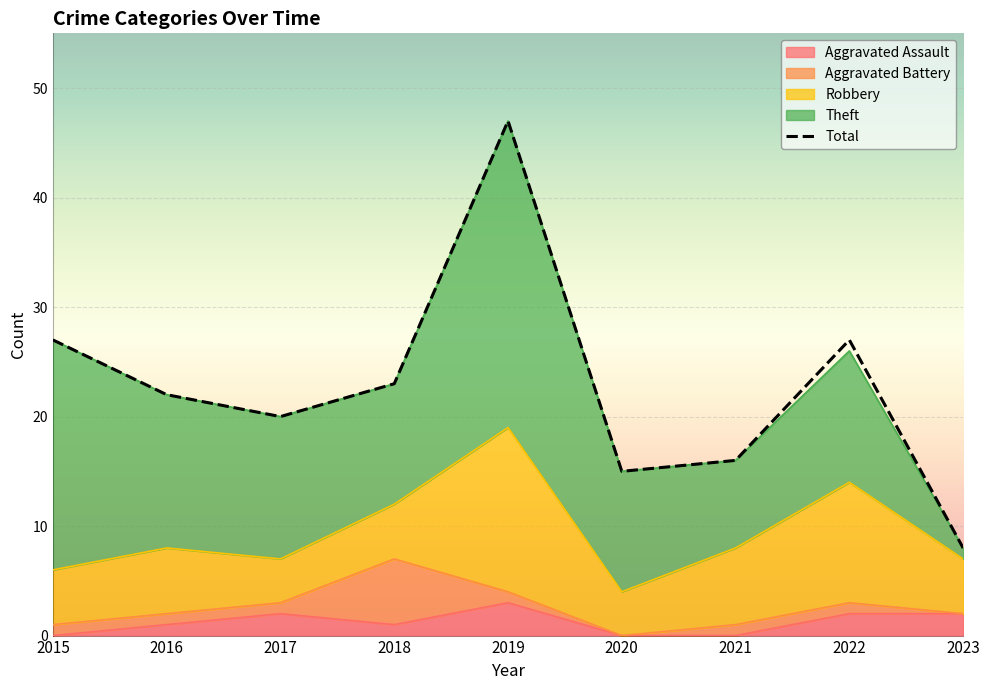

Which category has the highest value in the Aggravated Battery series?

2018